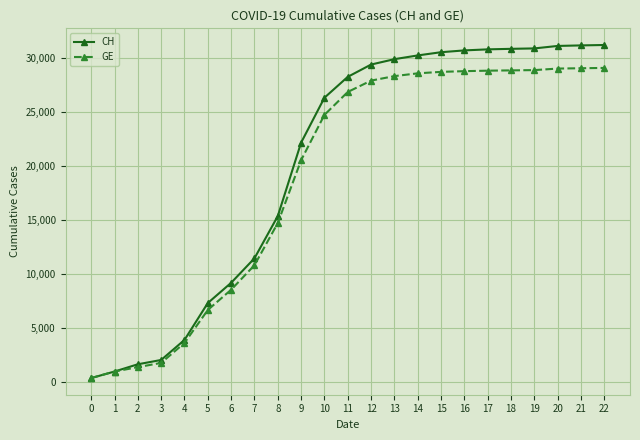

Does the chart display data point markers on the line(s)?

Yes